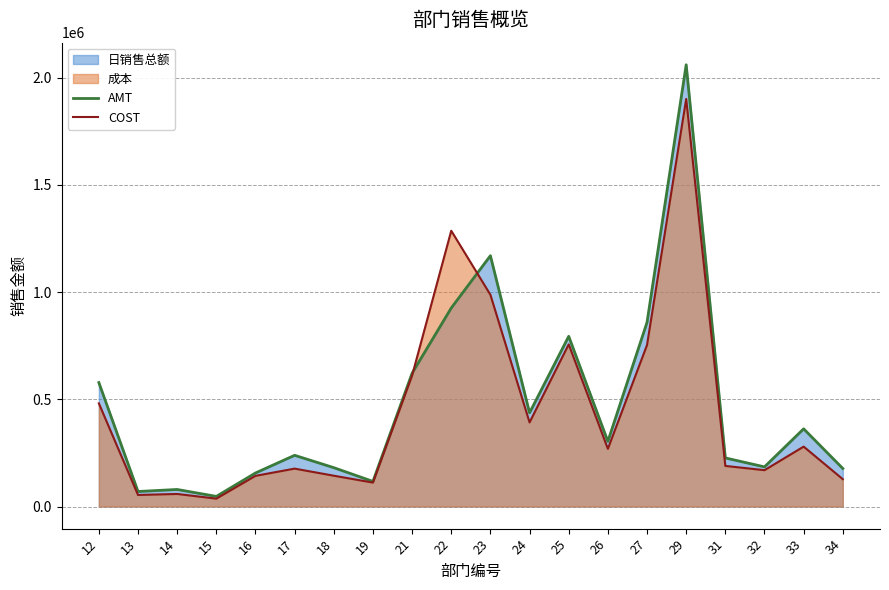

At how many categories does at least one series exceed 1968224?

1